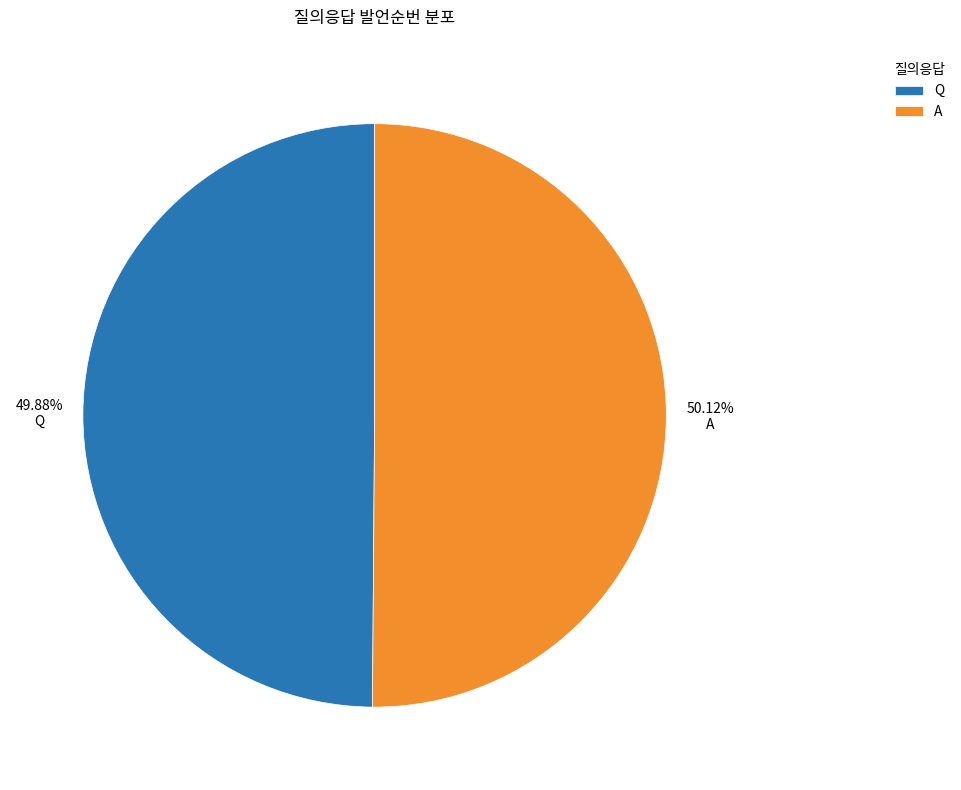

Approximately how many times larger is the value at Q compared to A?

1.0